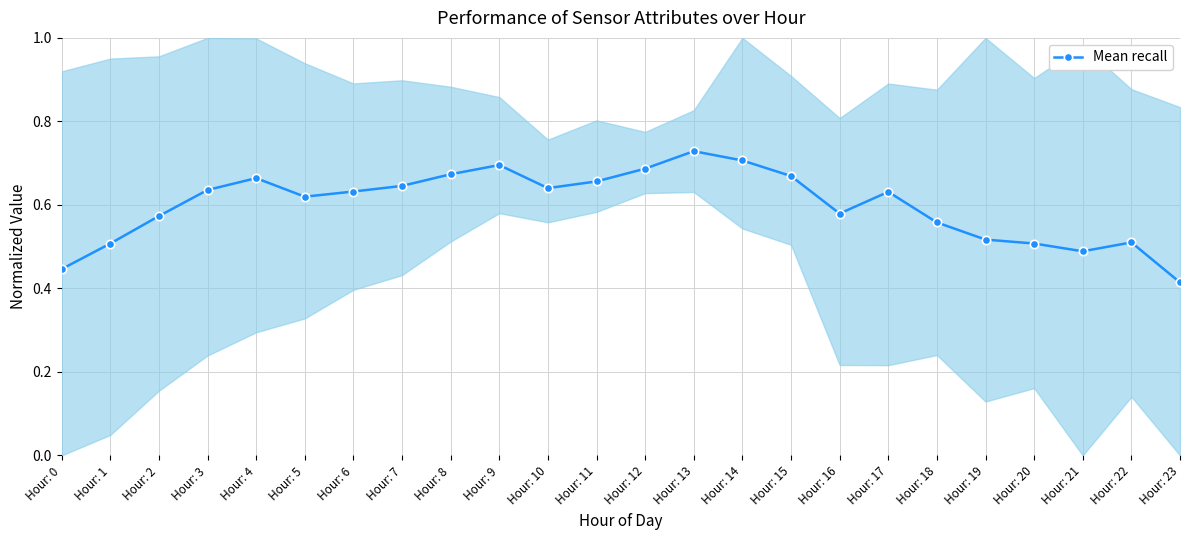

What value does the data have at Hour: 11?

0.7